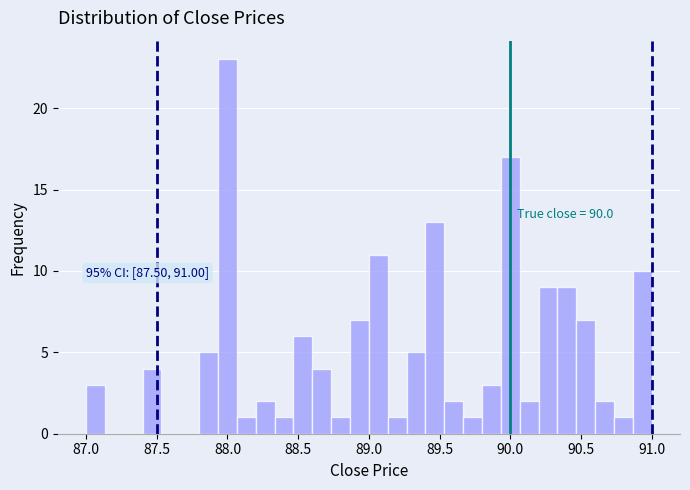

Read against the x-axis, roughly where is the centre of the tallest bar?

88.00